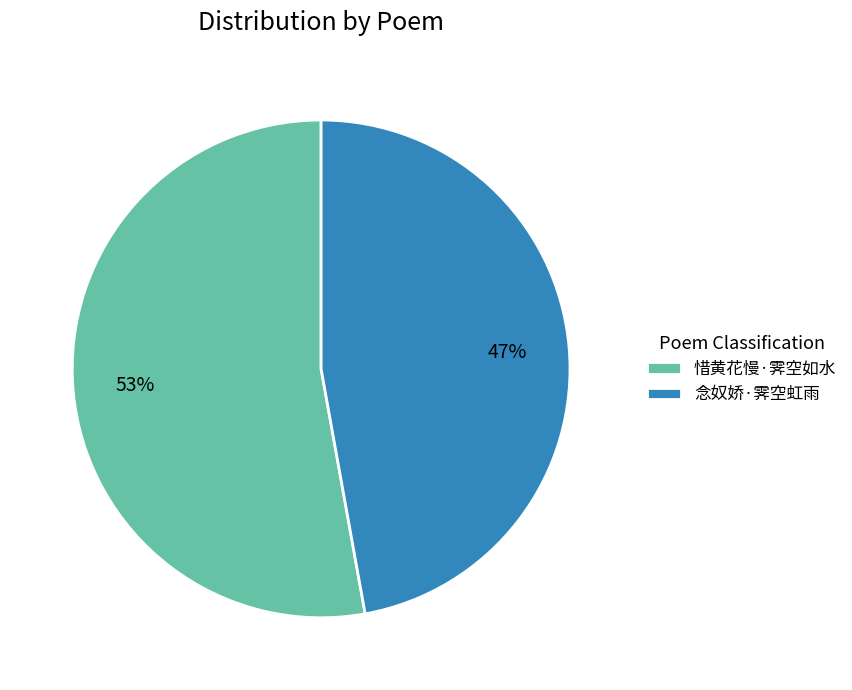

To the nearest percent, what portion does 念奴娇·霁空虹雨 represent?

47%